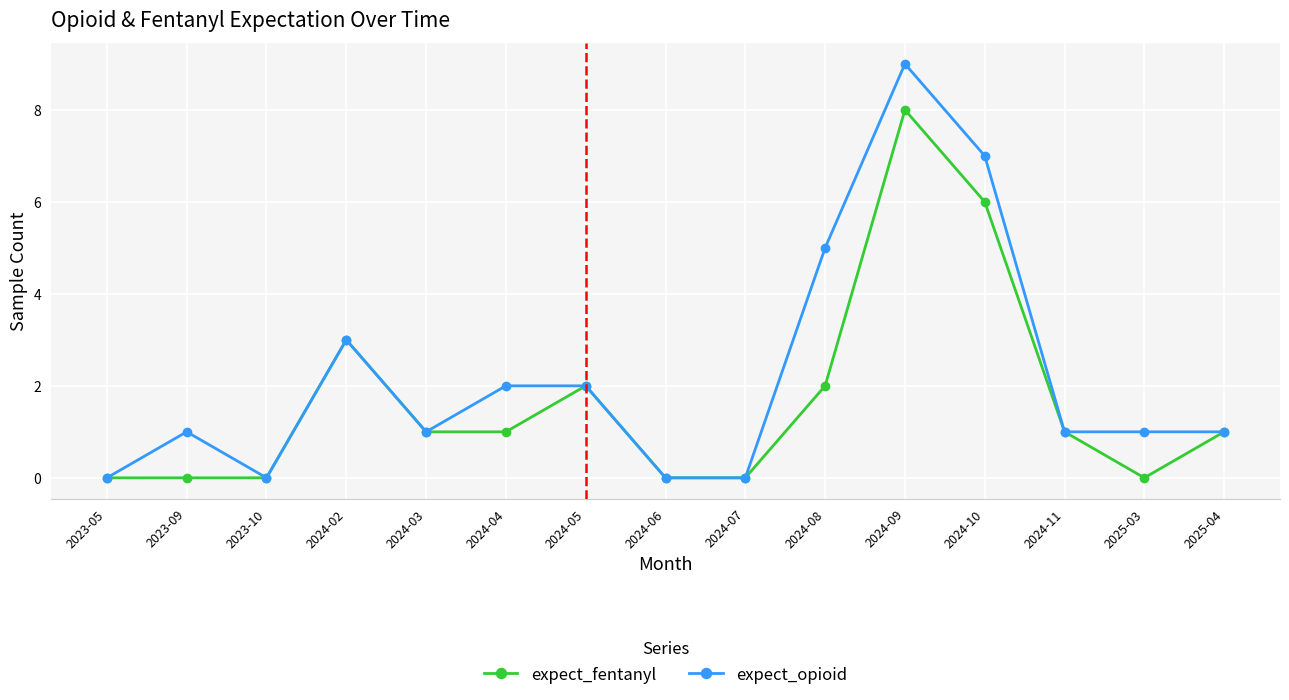

How many lines are shown in the chart?

2